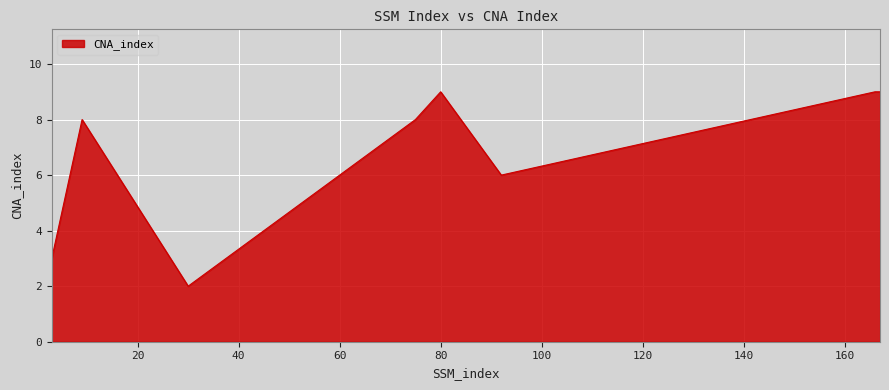

Is it true that the value at 9 is 8?

True